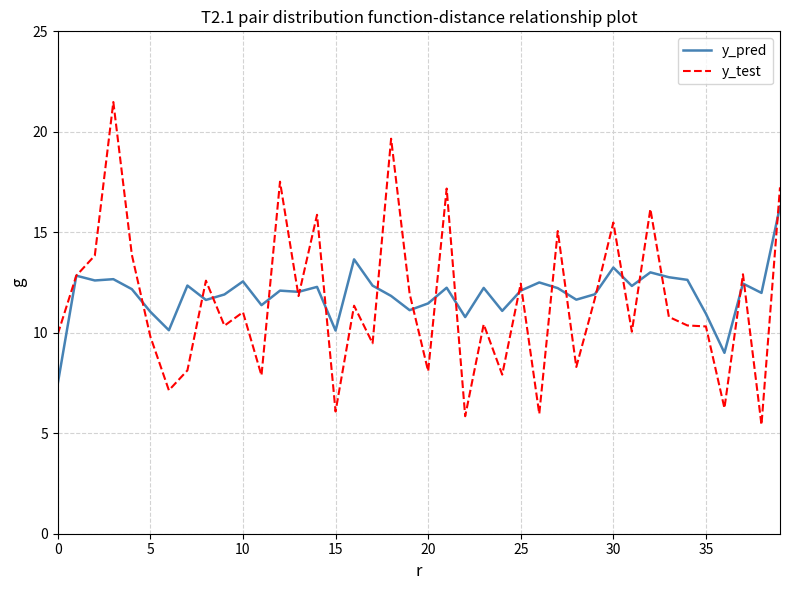

What is the average value of the y_pred series?

11.9